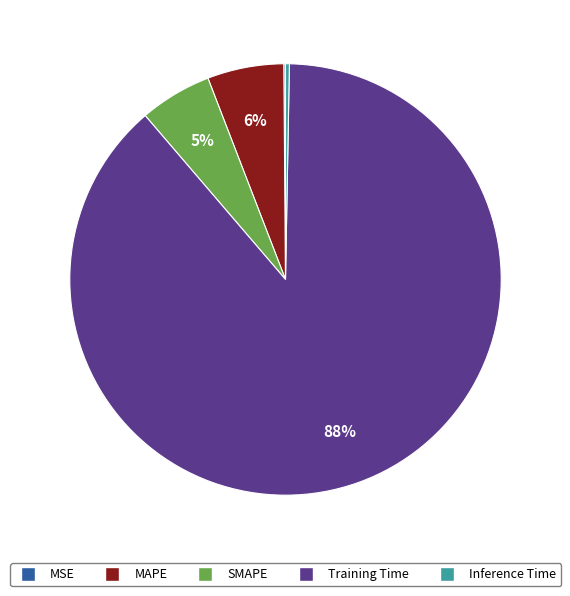

Does any single category account for the majority?

Yes